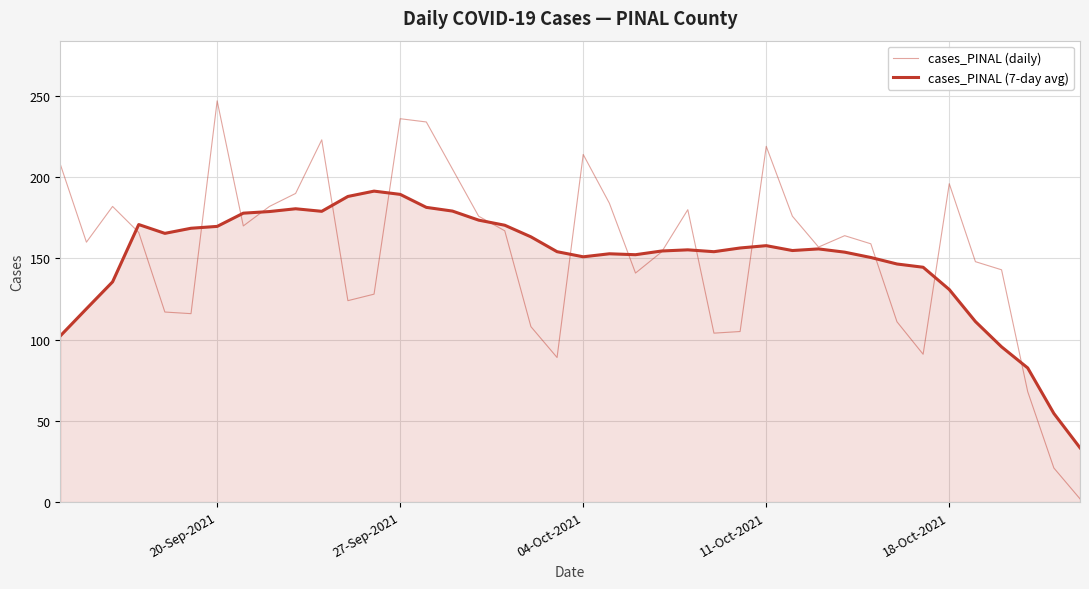

Does the chart display data point markers on the line(s)?

No